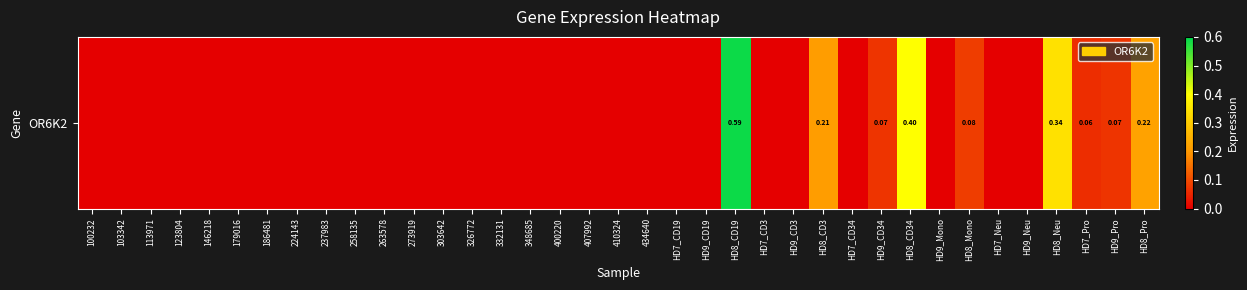

Count the number of values greater than 0.

9